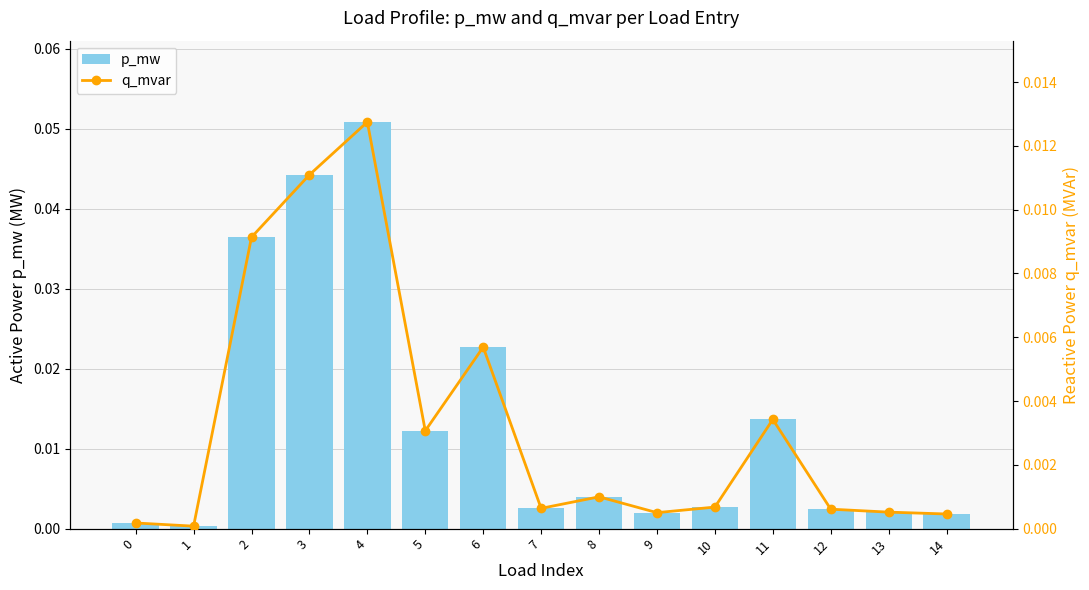

At which category is the sum across all series the highest?

4